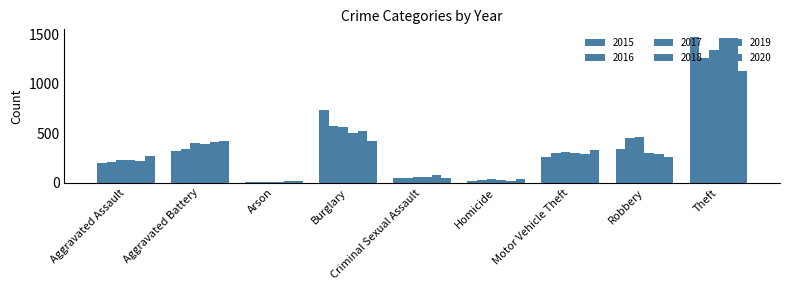

At which label does 2018 first exceed 298?

Aggravated Battery